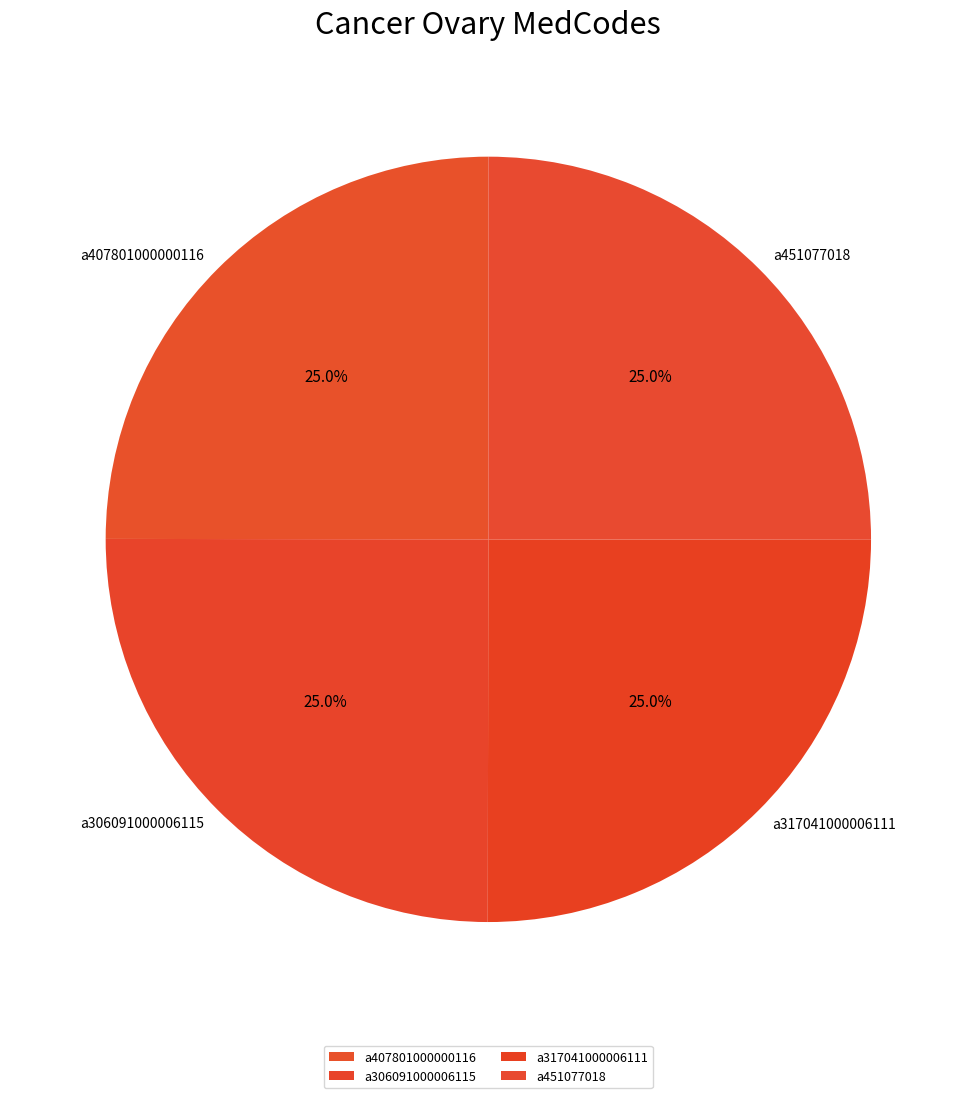

Does a317041000006111 account for over 50% of the chart?

No